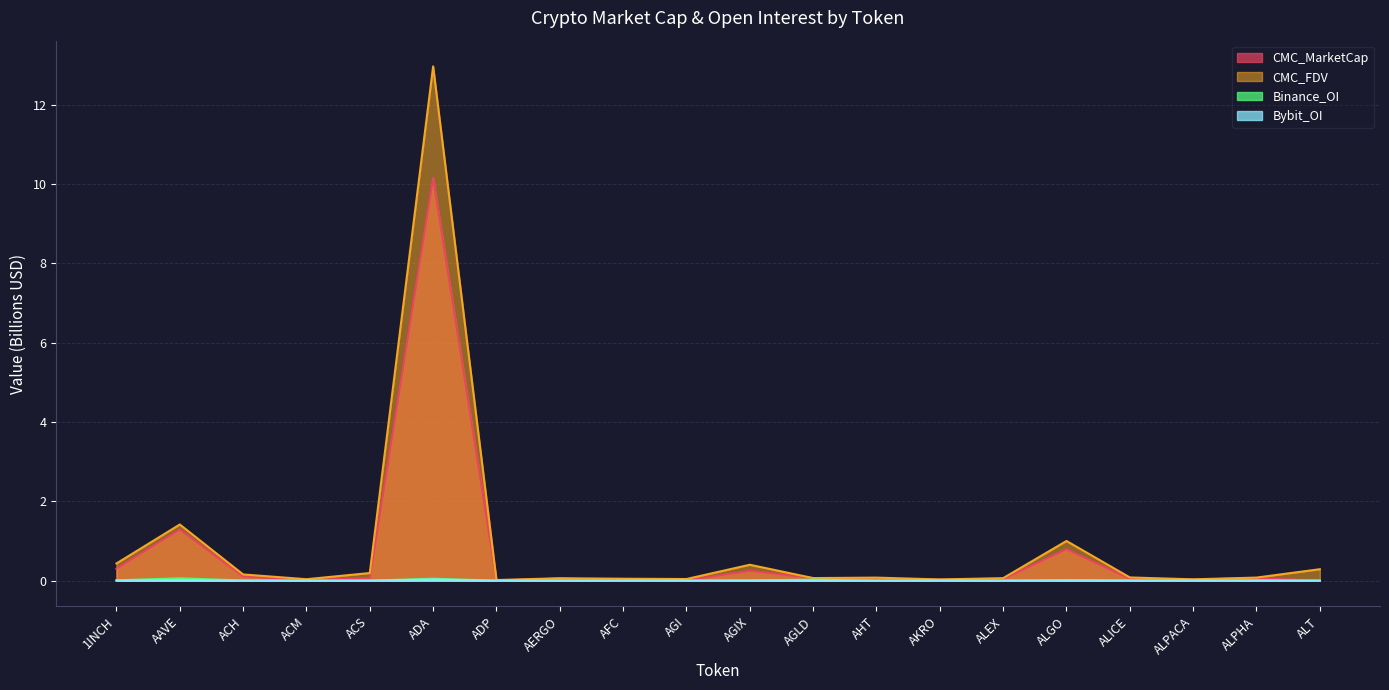

What is the sum of all Binance_OI values?

0.2